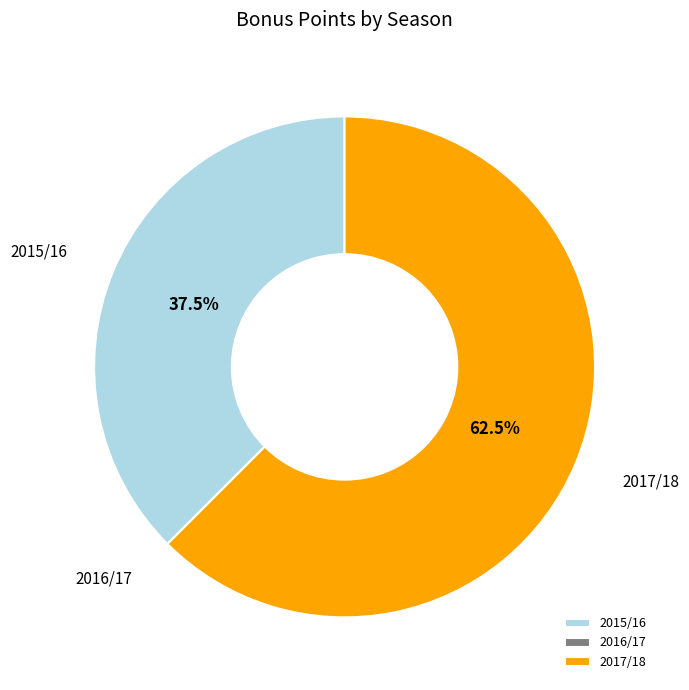

What is the ratio of the value at 2015/16 to the value at 2017/18?

0.6